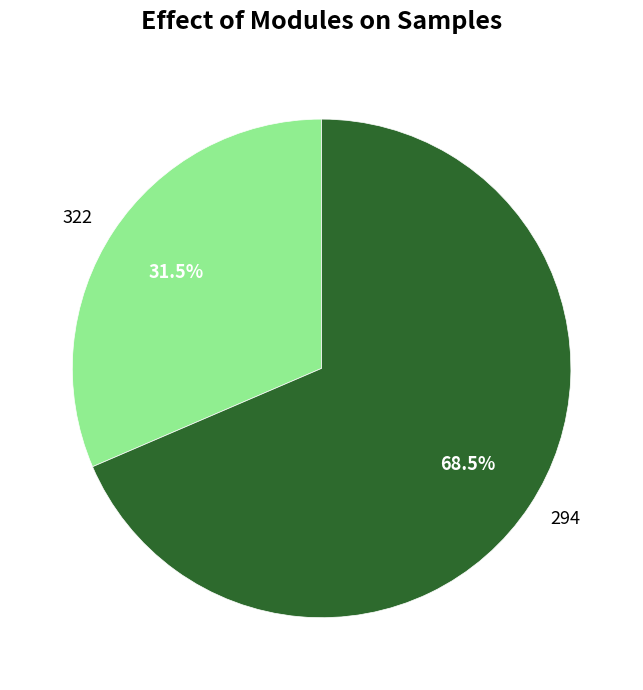

Which category has the smallest portion of the pie?

322